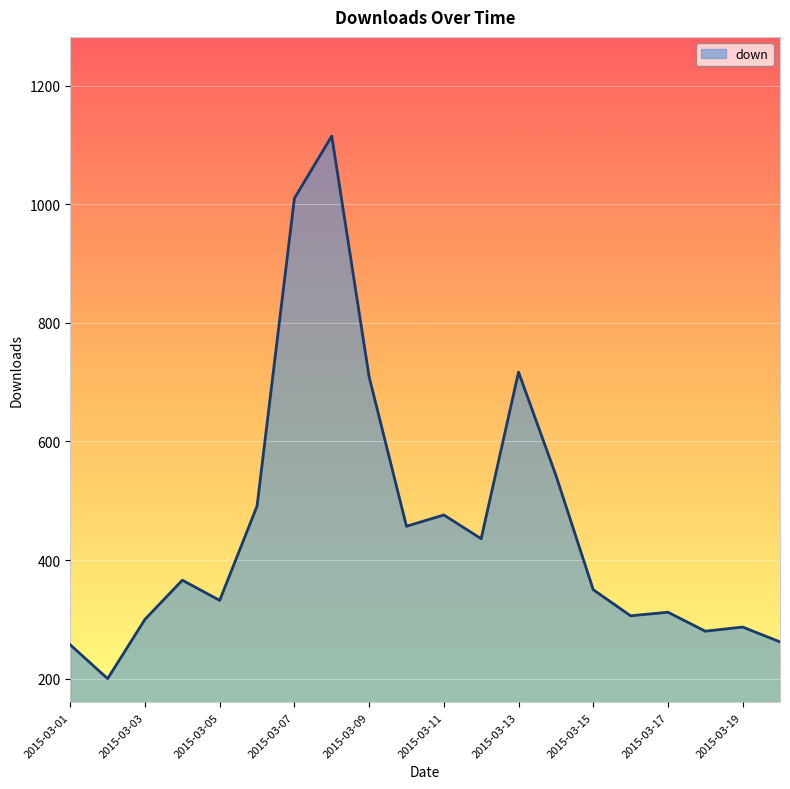

What is the greatest value displayed?

1115